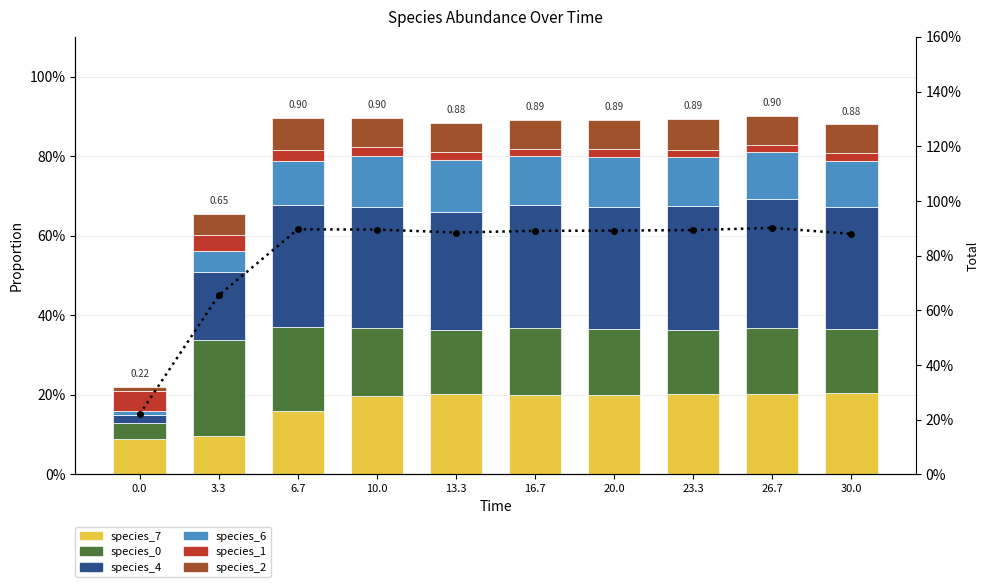

What is the difference between the highest and lowest values at 30.0?

0.3